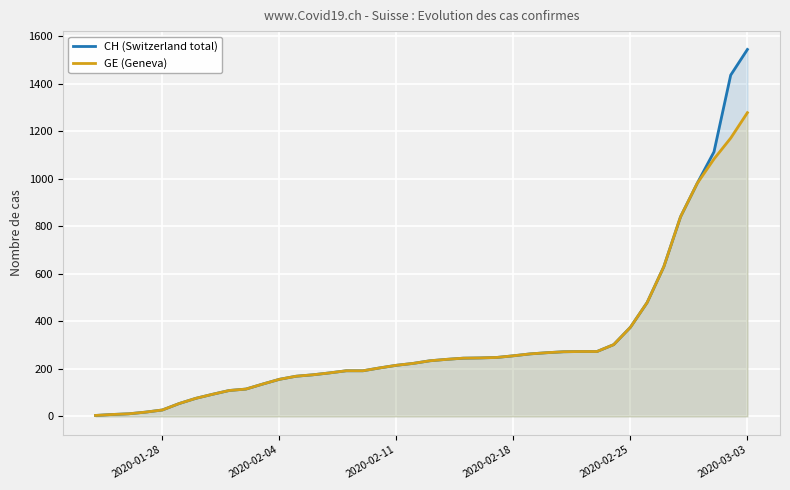

At which category is the sum across all series the highest?

2020-03-03